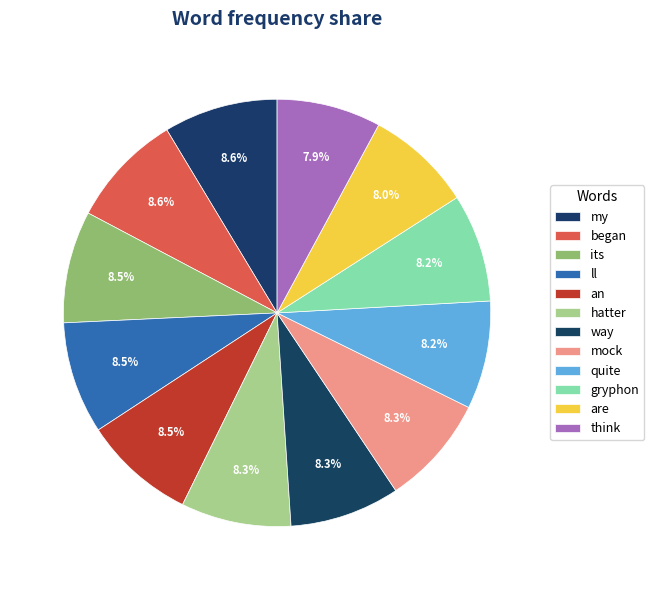

How many slices are in this pie chart?

12